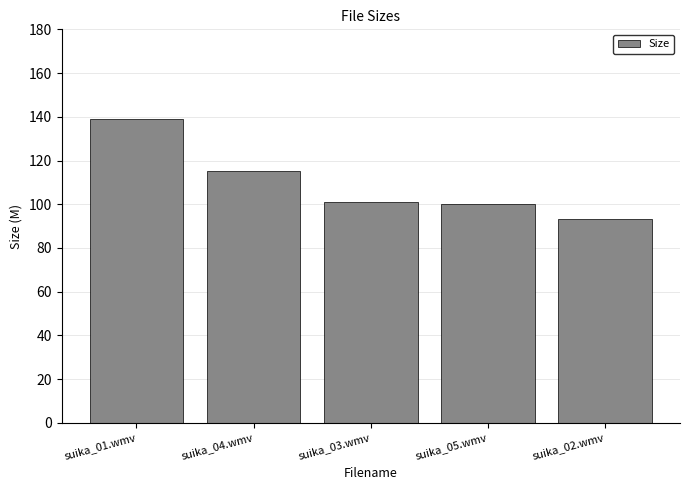

The value at suika_04.wmv is 149.8. True or false?

False